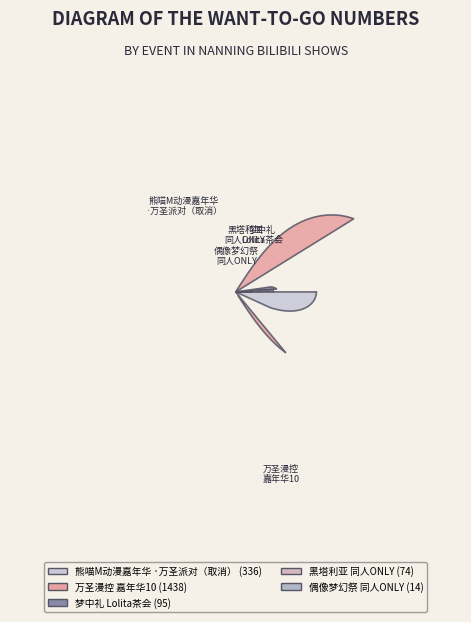

To the nearest percent, what percentage of the pie is 南宁·万圣漫控嘉年华10?

73%